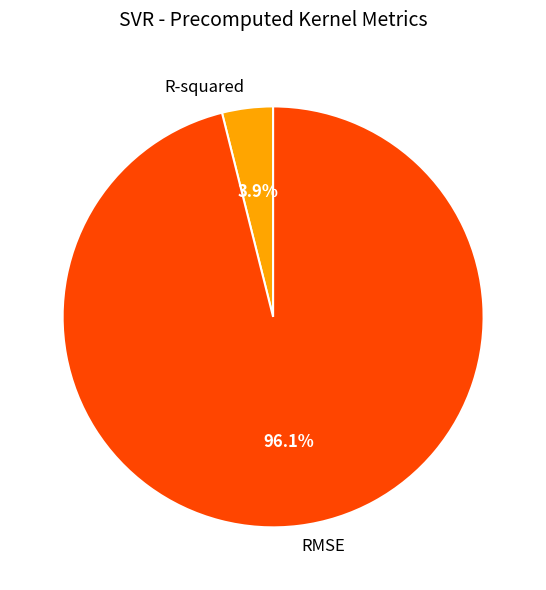

Count the number of slices in the pie.

2